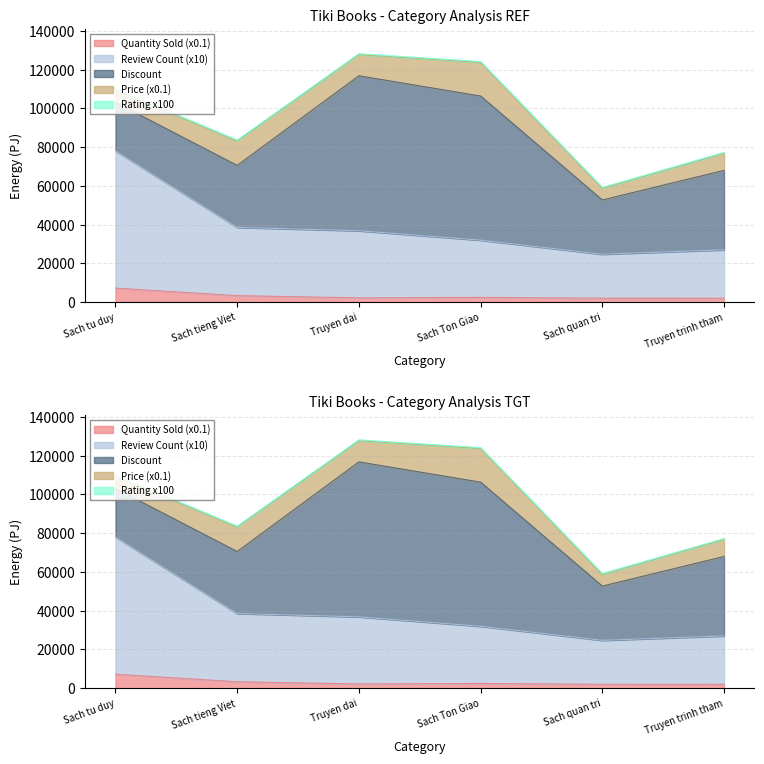

What are all the series names shown in the legend?

Quantity Sold, Review Count, Discount, Price, Rating